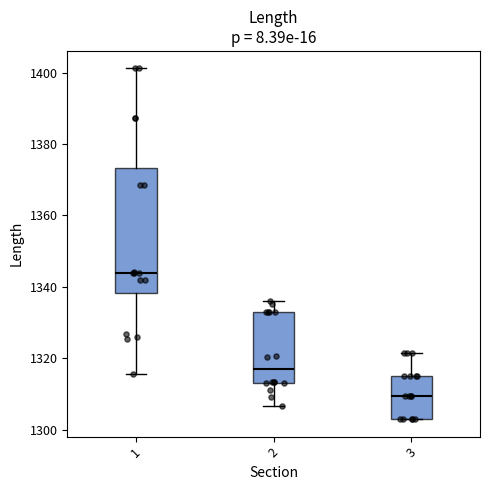

Reading left to right, transcribe this box plot: for each box, give where its median line is, the range the box spans, and where its two whiskers end, as read against the y-axis. The values are not printed on the chart, so give them approximately, as read against the axis.

1: median 1344, box 1338 to 1374, whiskers 1316 to 1402
2: median 1316, box 1314 to 1332, whiskers 1306 to 1336
3: median 1310, box 1304 to 1316, whiskers 1304 to 1322